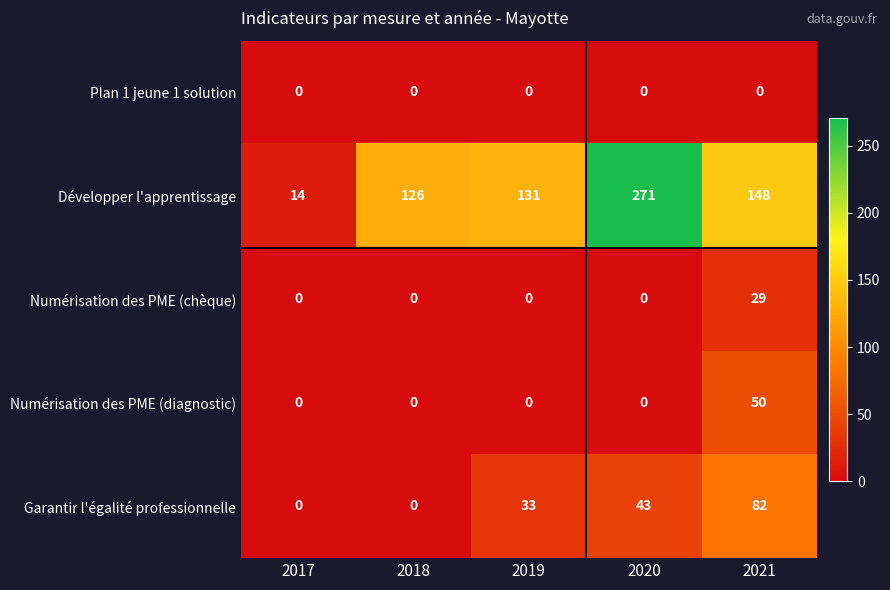

Reading right to left, transcribe all the data shown in this chart.

Plan 1 jeune 1 solution: 0	0	0	0	0
Développer l'apprentissage: 148	271	131	126	14
Numérisation des PME (chèque): 29	0	0	0	0
Numérisation des PME (diagnostic): 50	0	0	0	0
Garantir l'égalité professionnelle: 82	43	33	0	0